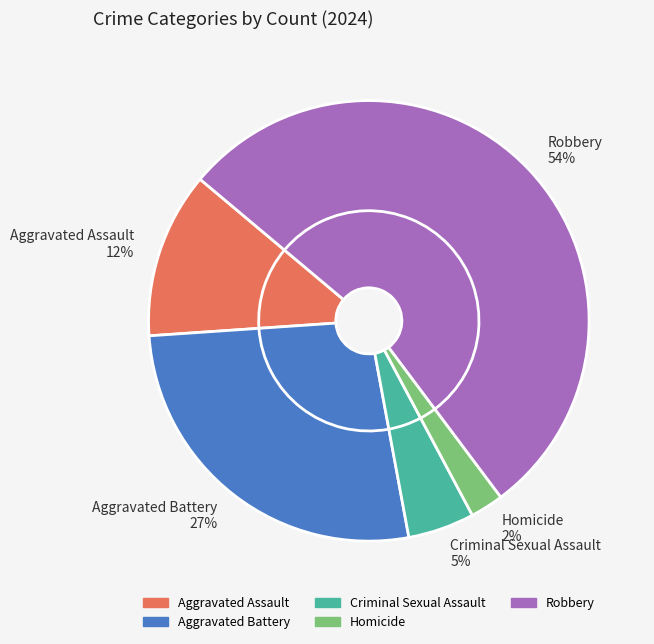

The Aggravated Assault slice represents 12% of the pie. True or false?

True